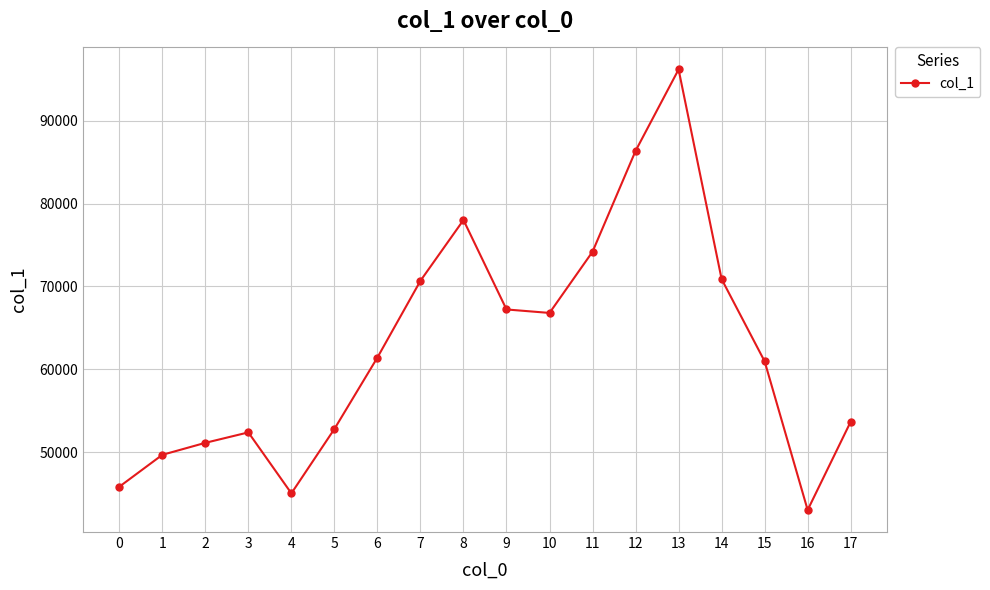

Is it true that the value at 11 is 40075?

False